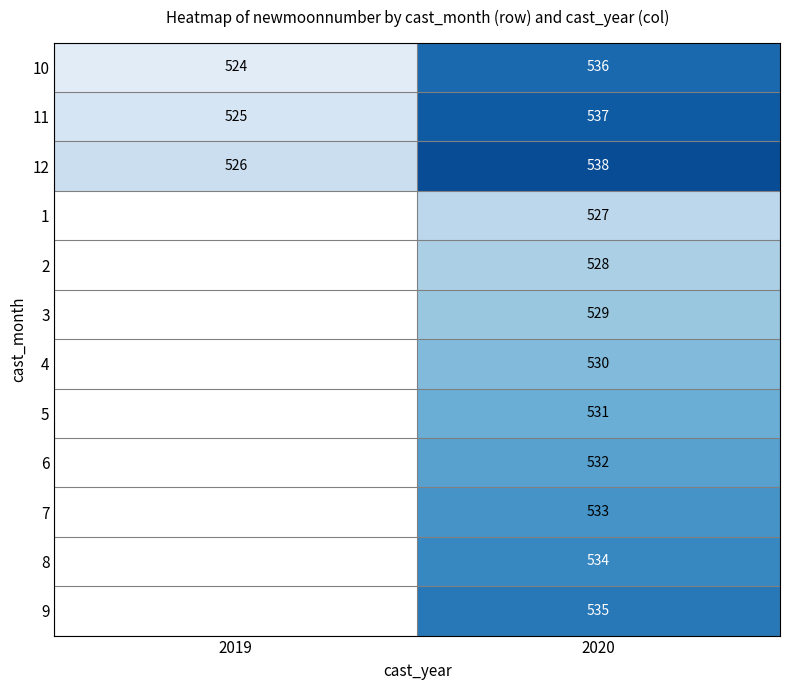

At which category does the chart reach its minimum across all series?

2019